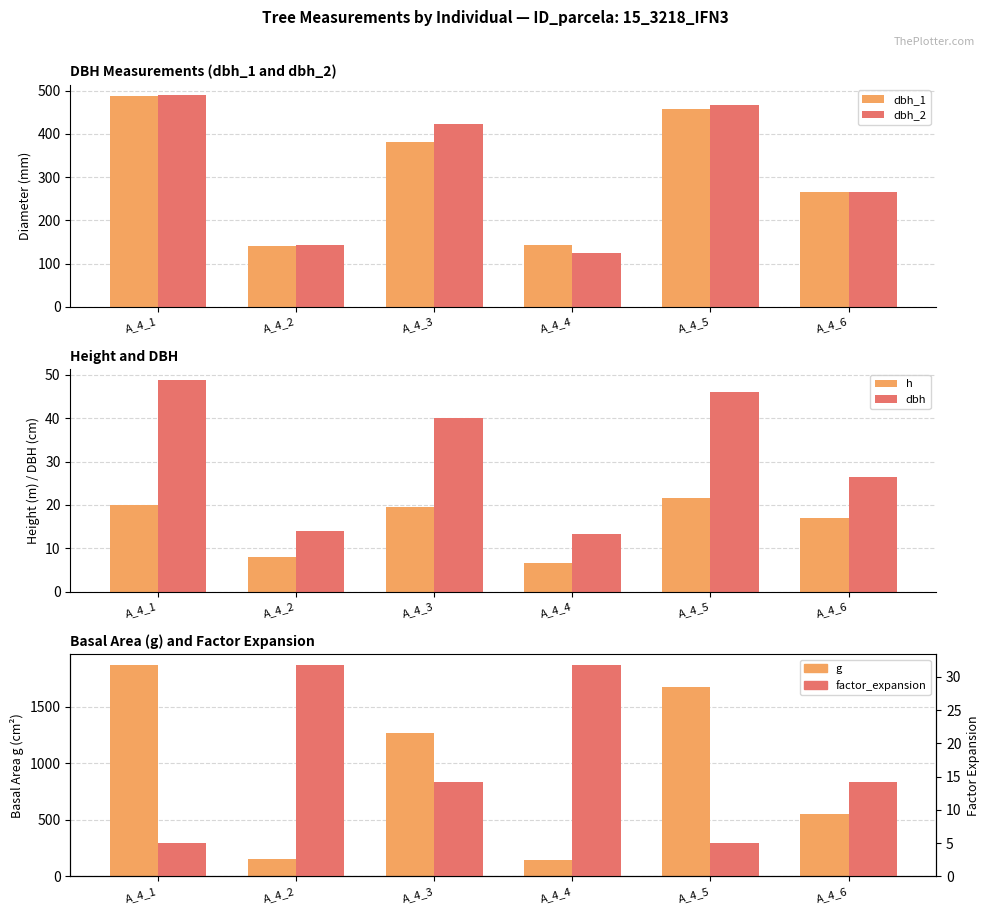

Which series has the widest spread of values?

g